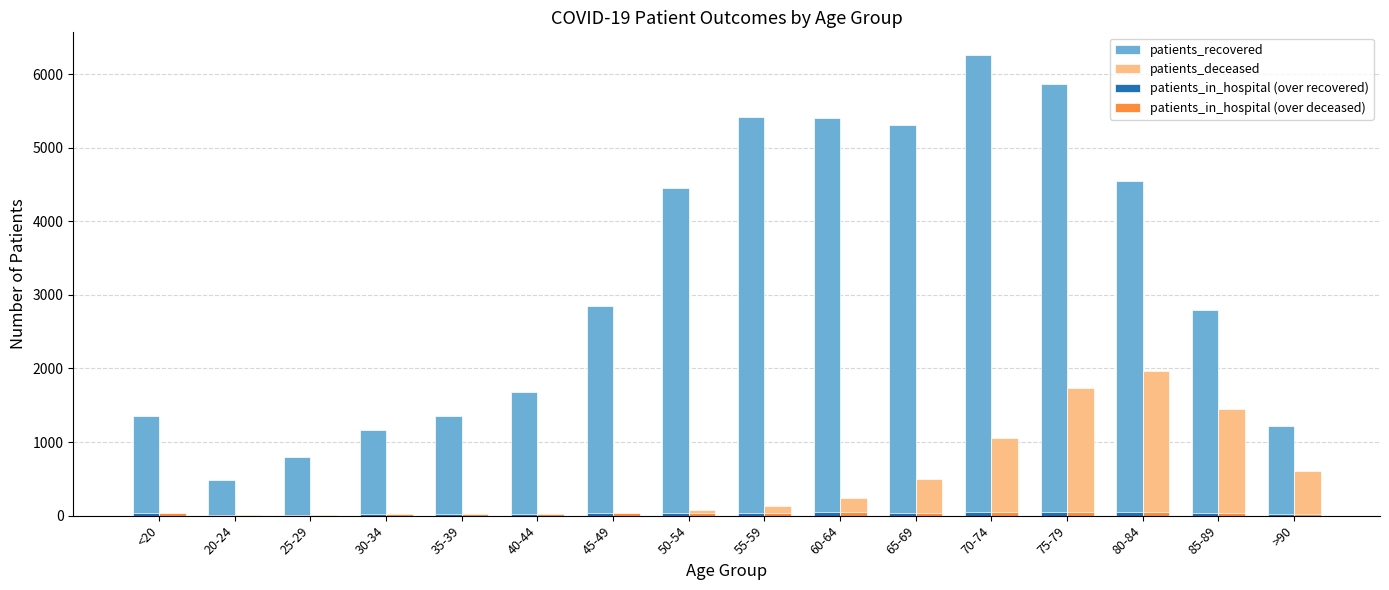

At which category does the chart reach its peak across all series?

70-74